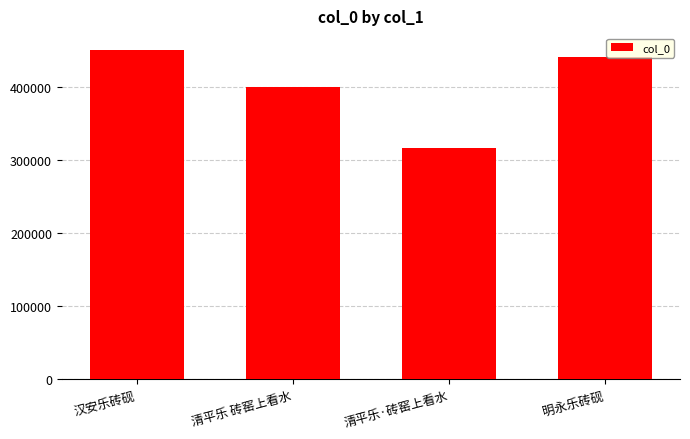

What is the minimum value shown in the chart?

316247